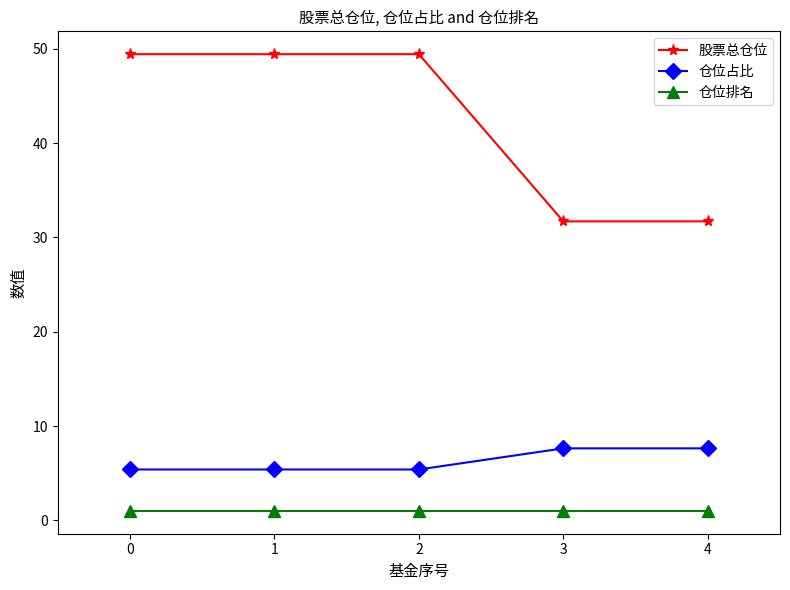

True or false: 仓位排名 and 股票总仓位 cross at least once.

False